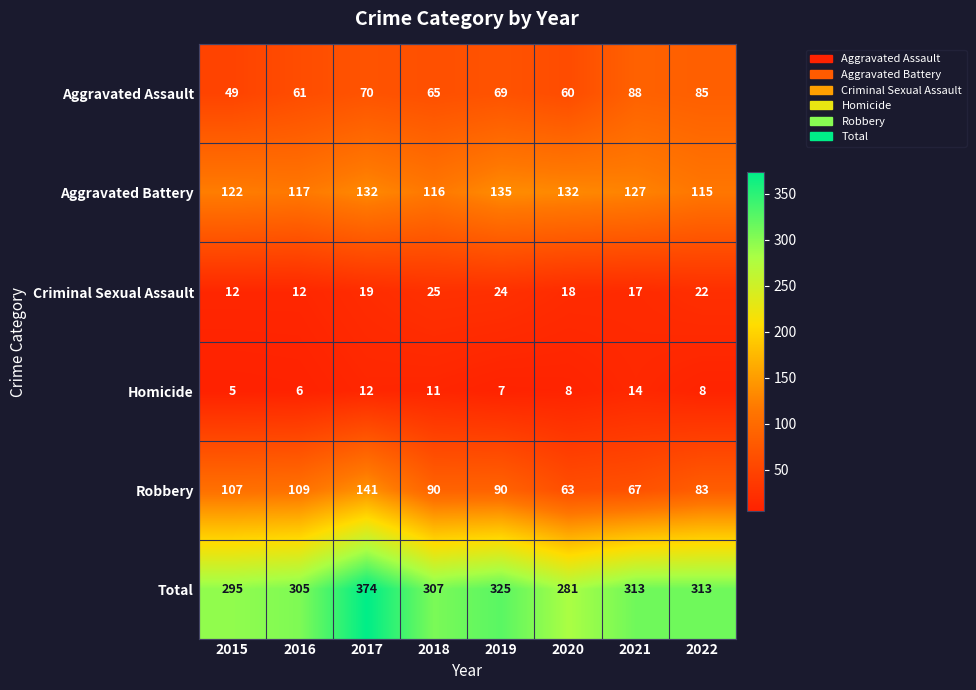

Rank the series at 2015 from highest to lowest value.

Total, Aggravated Battery, Robbery, Aggravated Assault, Criminal Sexual Assault, Homicide